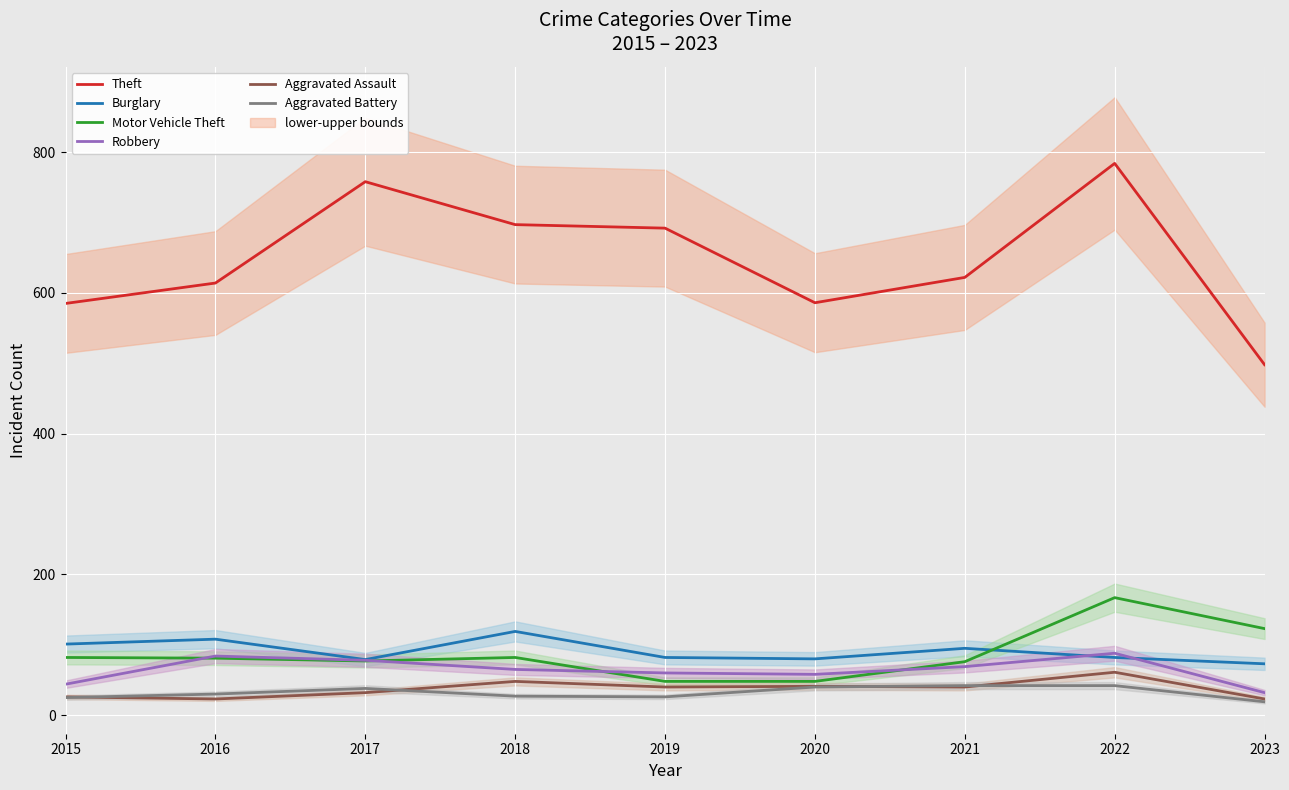

What value does the Aggravated Assault series have at 2016, to the nearest 5?

25